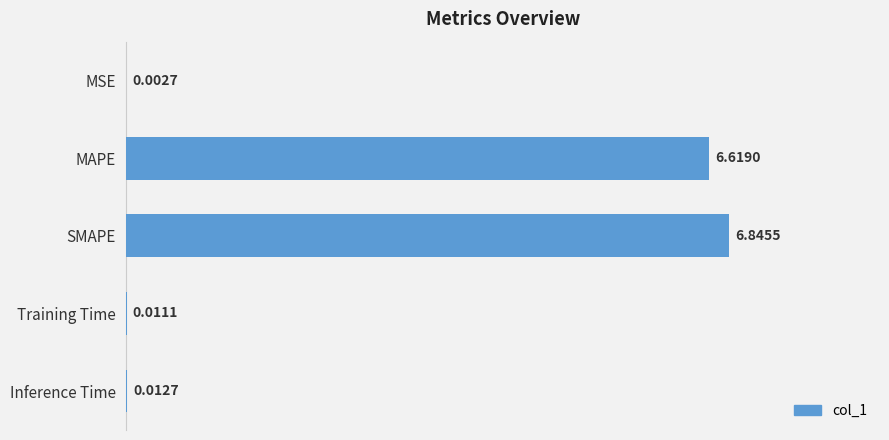

Which has a higher value, MAPE or SMAPE?

SMAPE